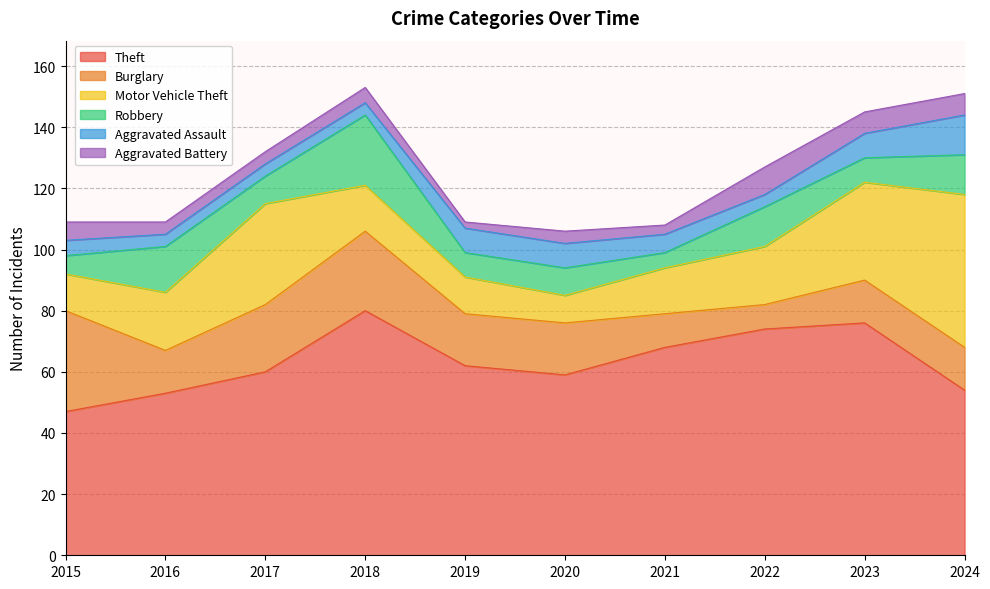

Rank the categories by Burglary value from lowest to highest.

2022, 2021, 2016, 2023, 2024, 2019, 2020, 2017, 2018, 2015